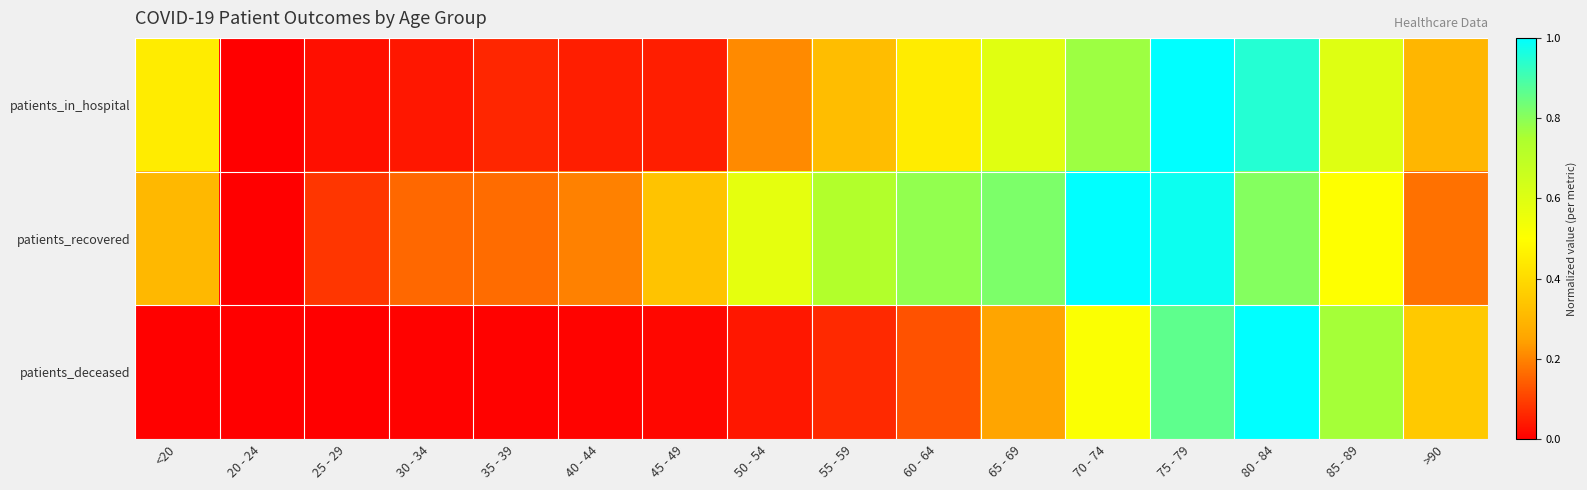

Which category has the lowest value across all series?

20 - 24